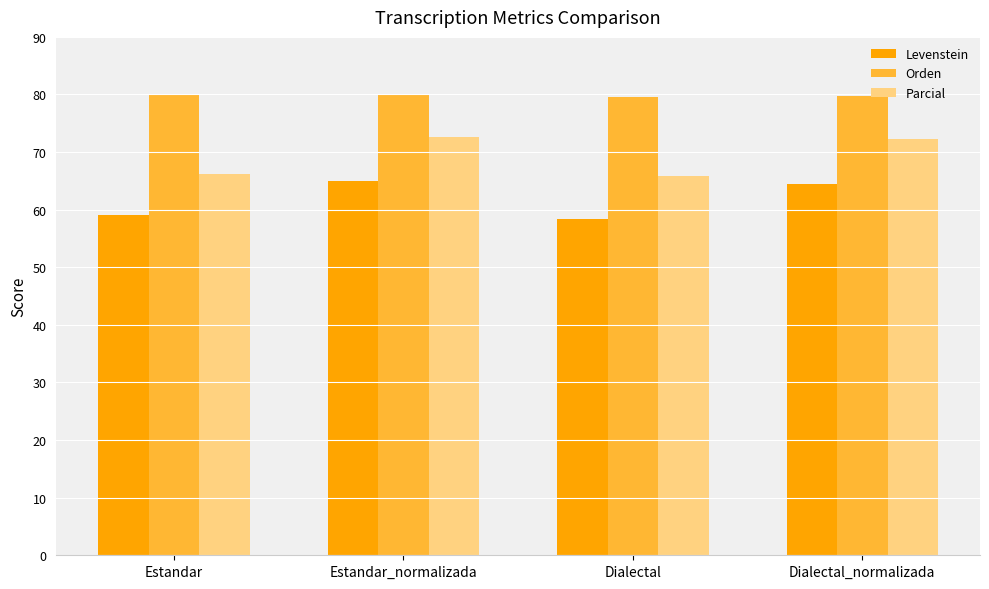

What is the label of the 2nd bar from the left?

Estandar_normalizada